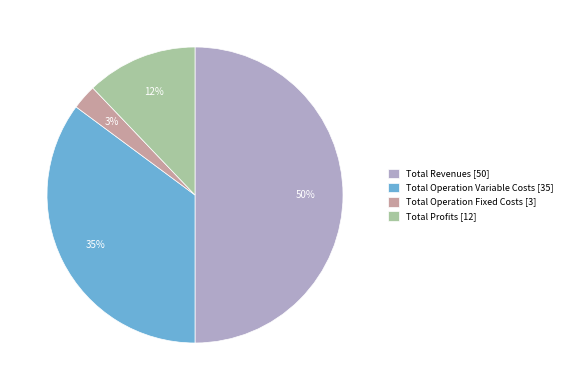

Rank the categories by value from lowest to highest.

Total Operation Fixed Costs [3], Total Profits [12], Total Operation Variable Costs [35], Total Revenues [50]